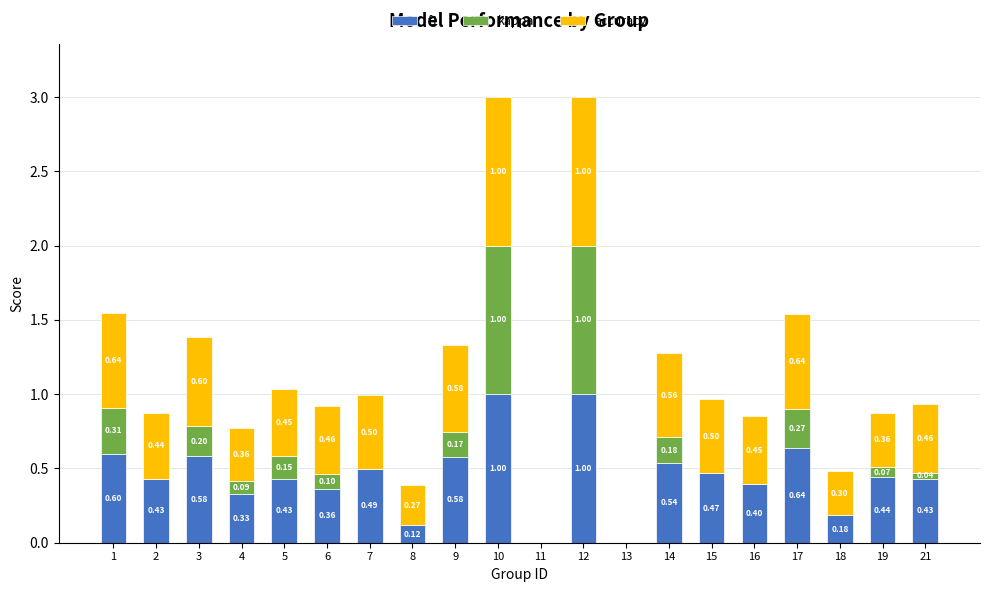

Does the chart contain stacked bars?

Yes